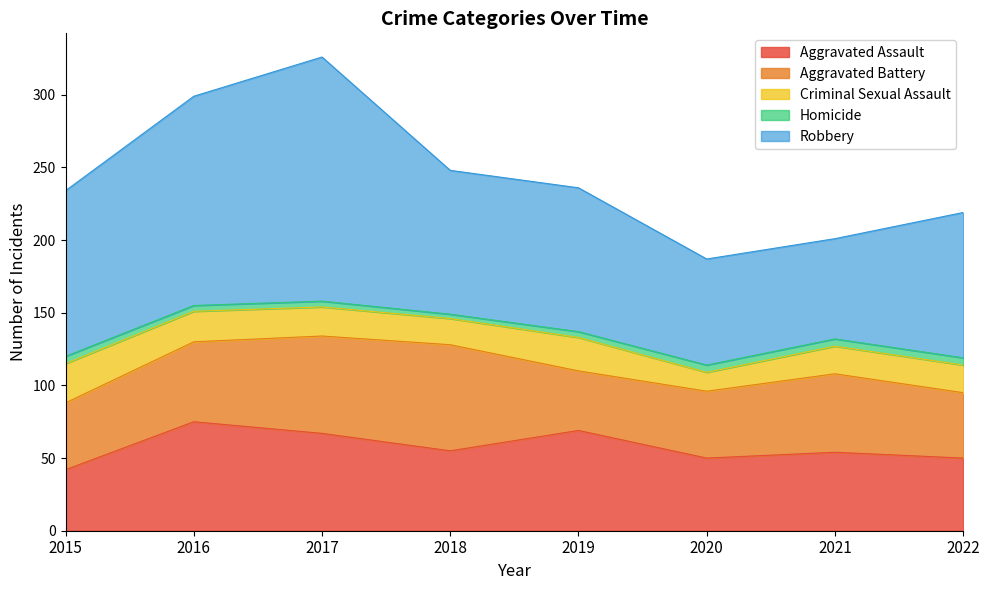

The value of Robbery at 2017 is 302. True or false?

False